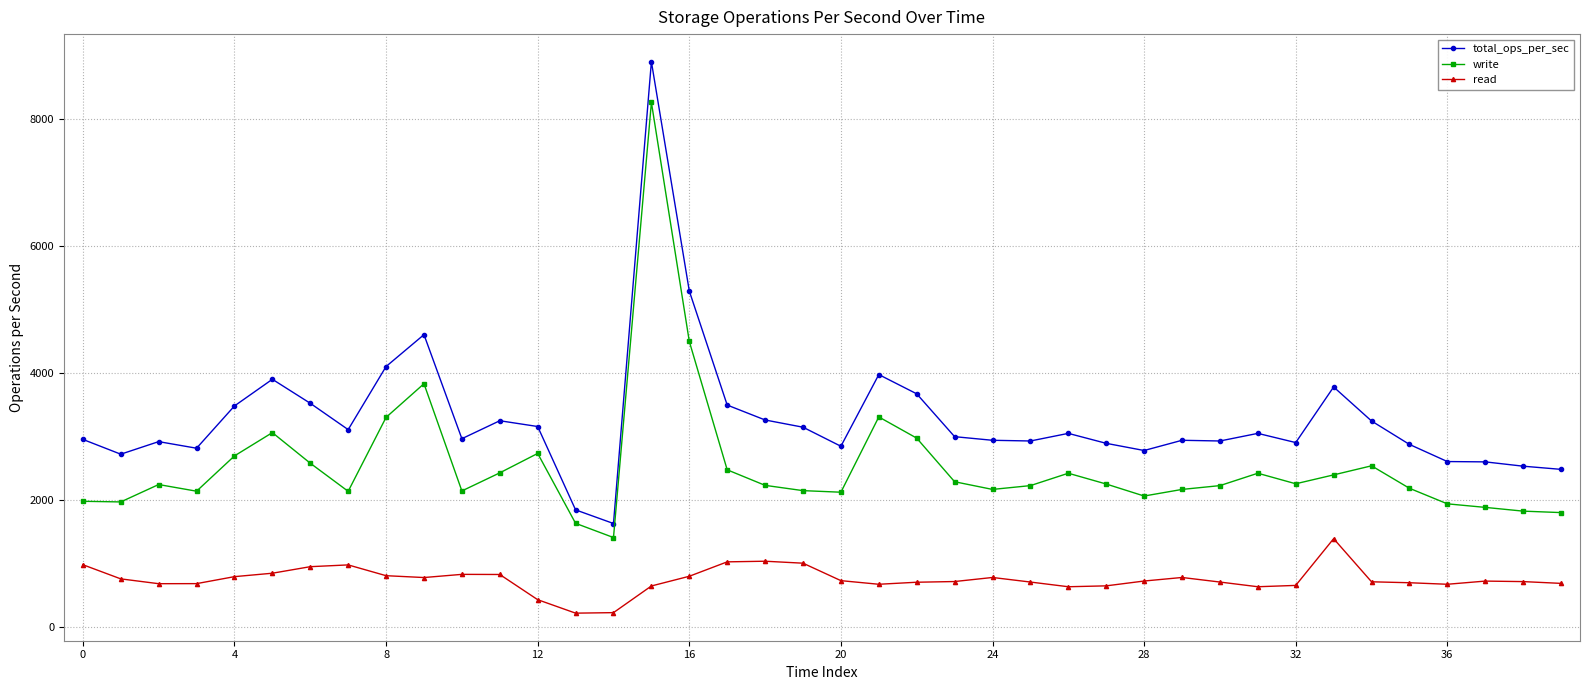

What is the average value of the total_ops_per_sec series?

3272